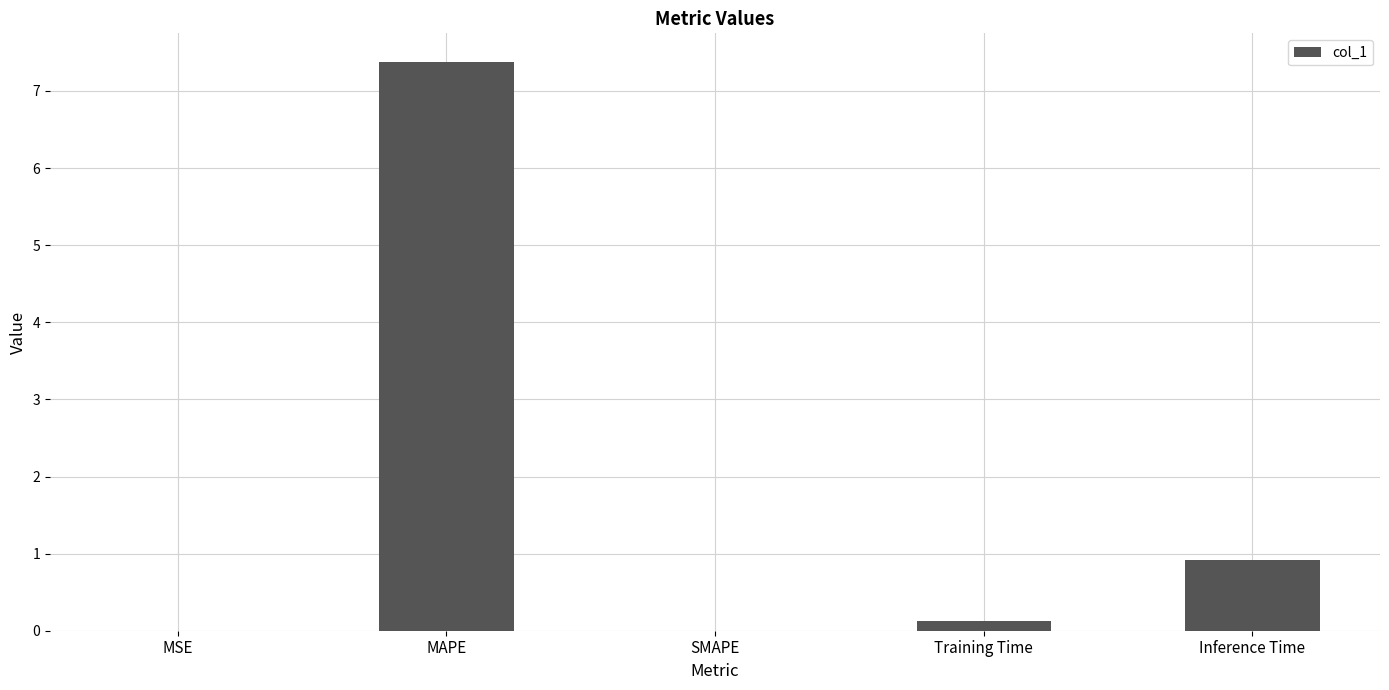

What is the maximum value shown in the chart?

7.4